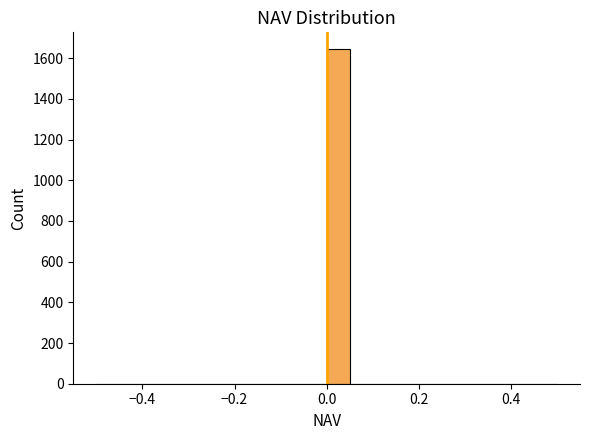

Around what value on the x-axis is the tallest bar? Give the approximate position of its centre, as read against the axis.

0.02